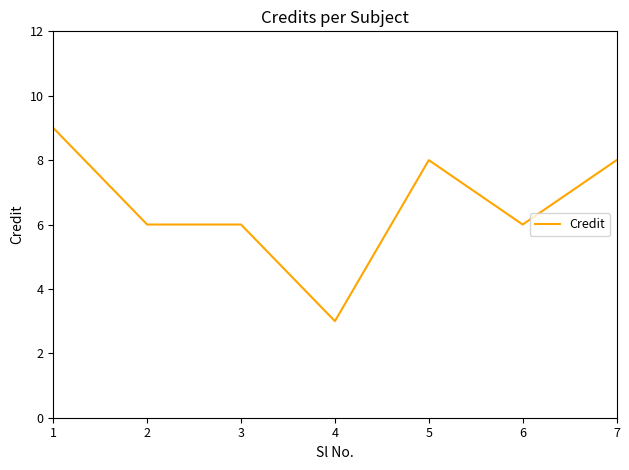

The value at 7 is 8. True or false?

True